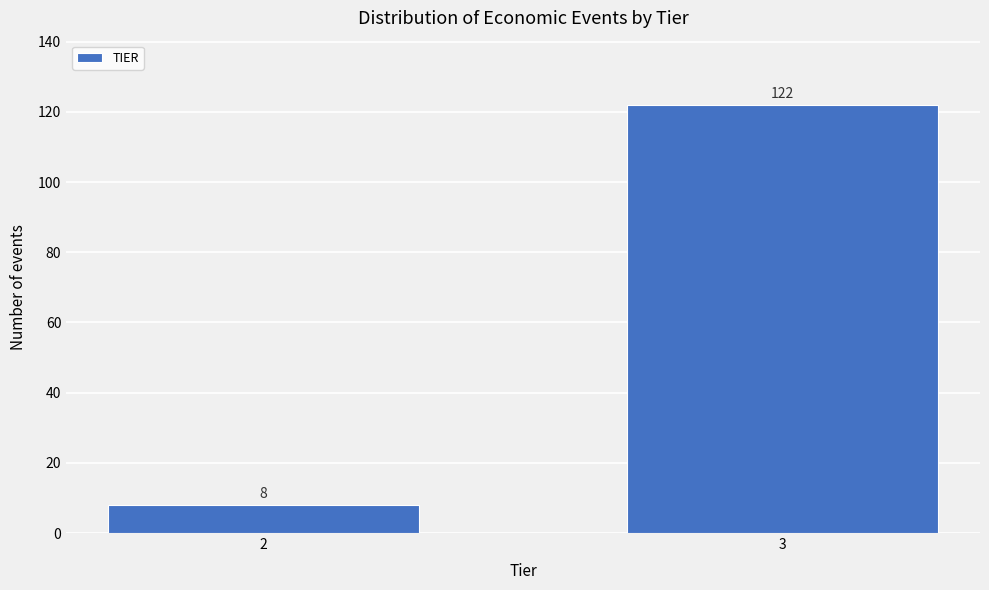

Reading right to left, list all the values displayed in this chart.

122	8